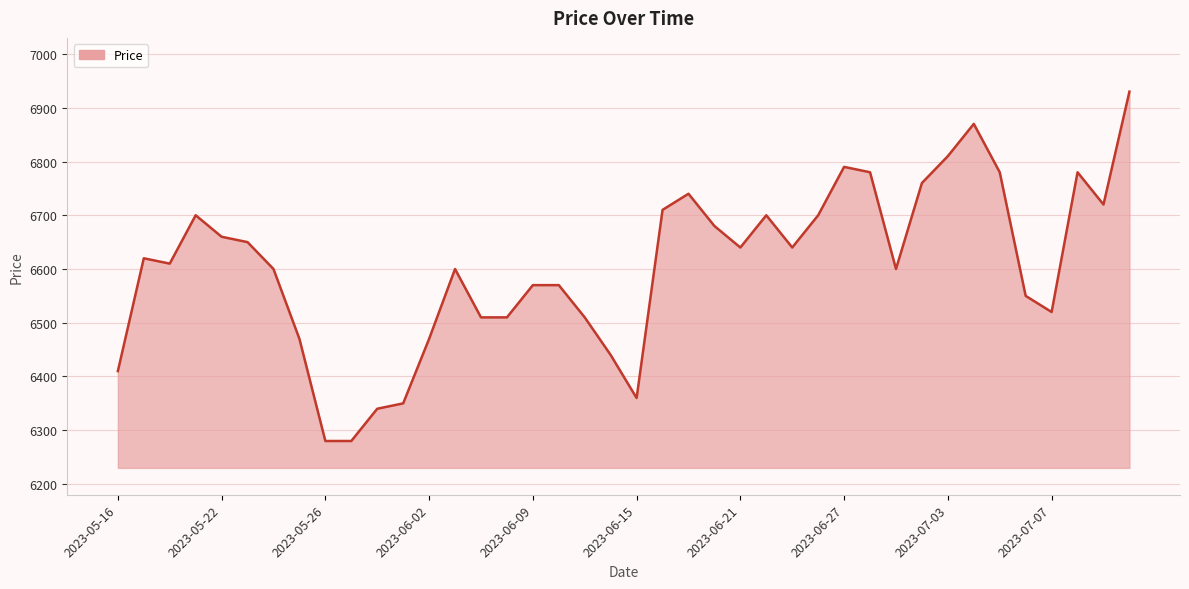

The value at 38 is 6720. True or false?

True